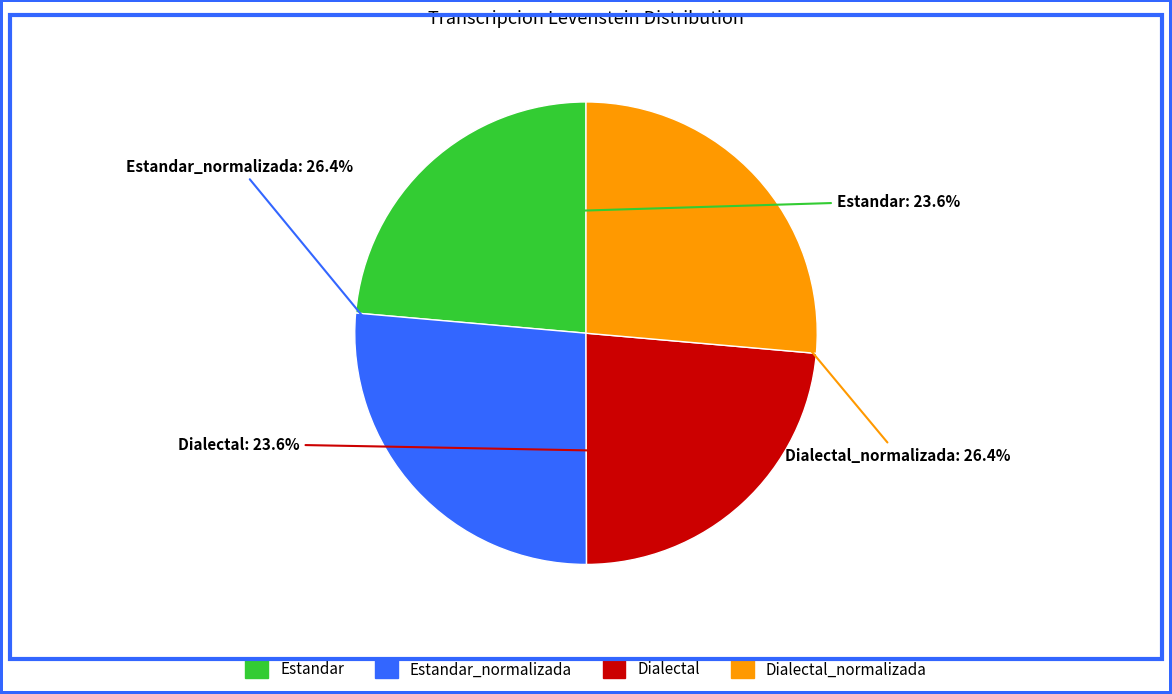

To the nearest percent, what portion does Estandar represent?

24%